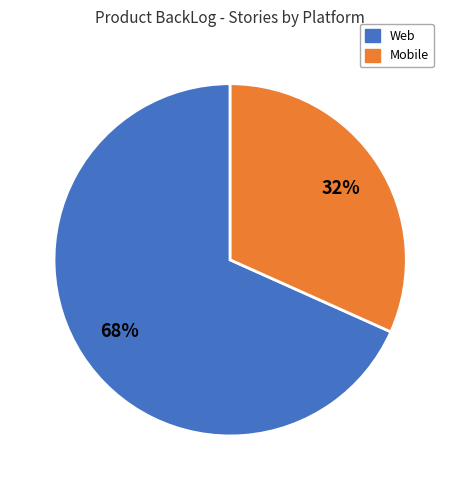

Is the sum of Web and Mobile greater than half?

Yes